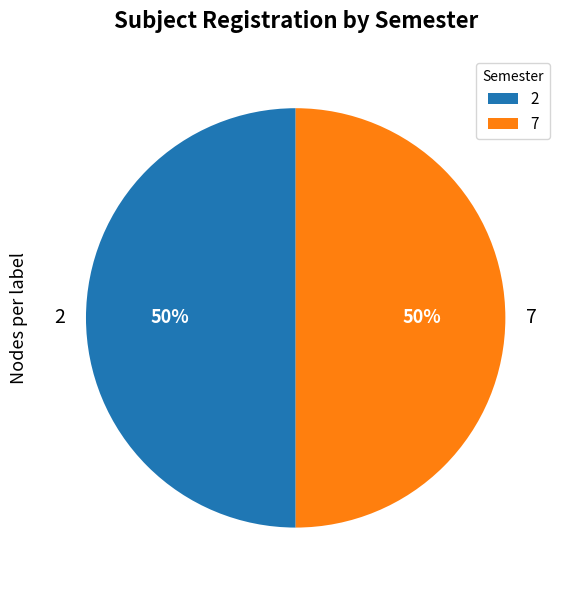

What percentage is the 7 slice, to the nearest percent?

50%